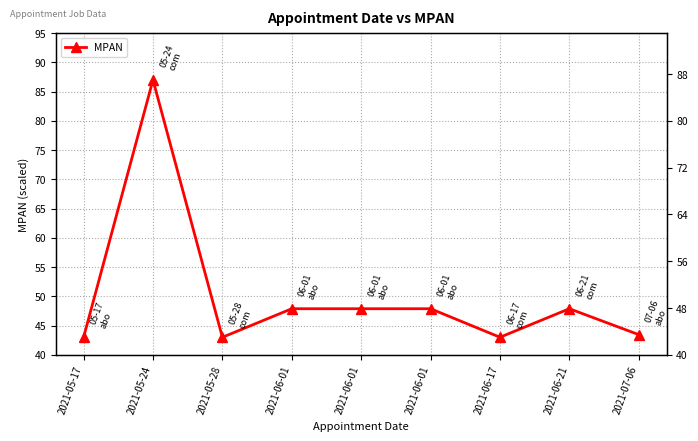

What is the minimum value shown in the chart?

43.0